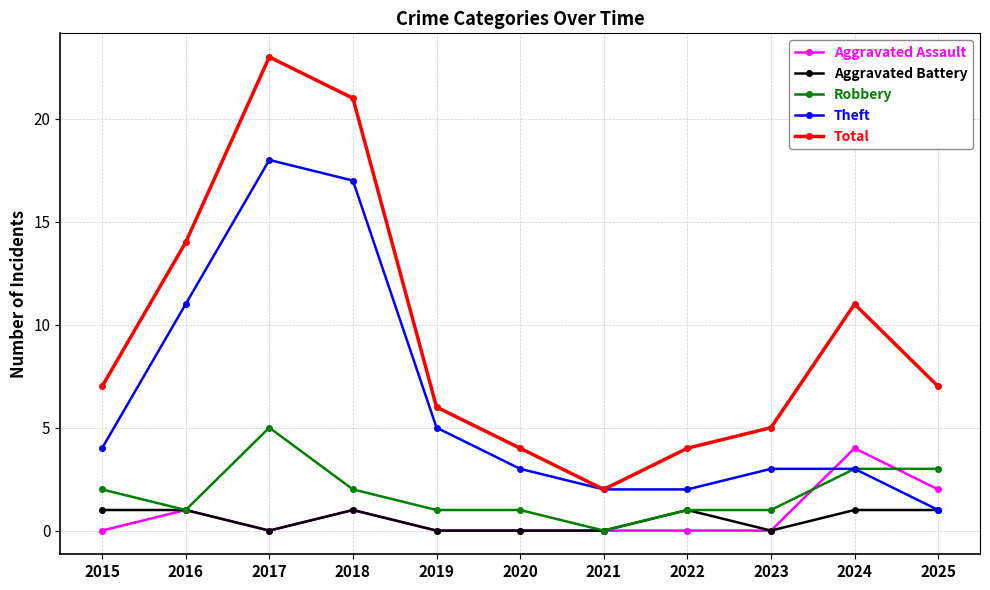

List the series in order of their peak value, lowest first.

Aggravated Battery, Aggravated Assault, Robbery, Theft, Total